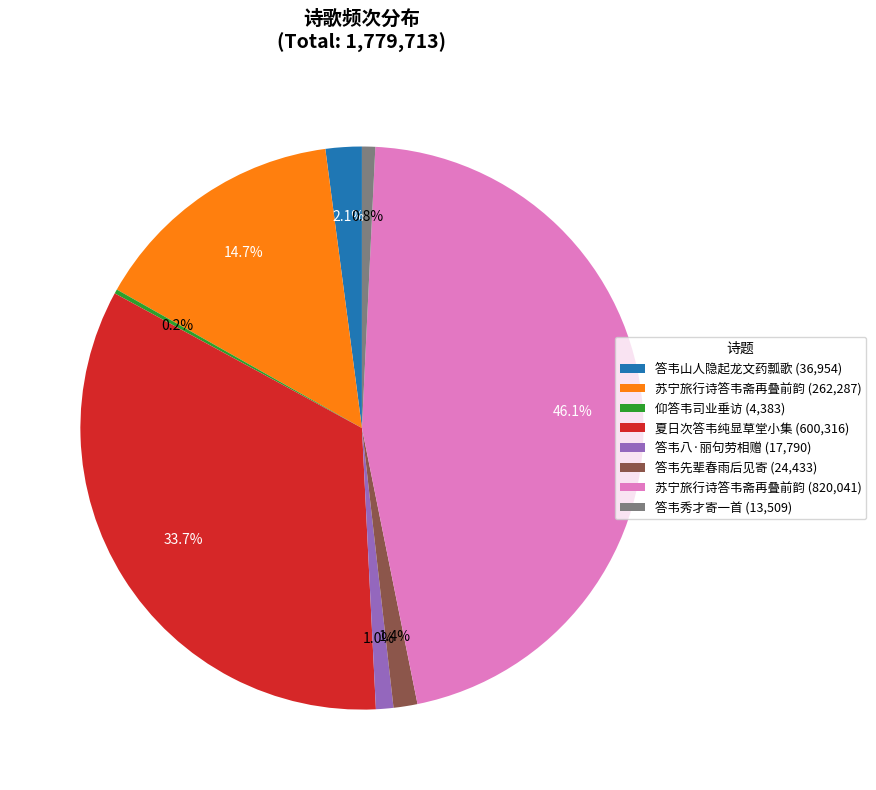

To the nearest percent, what is the difference between the largest and smallest slice percentages?

46%